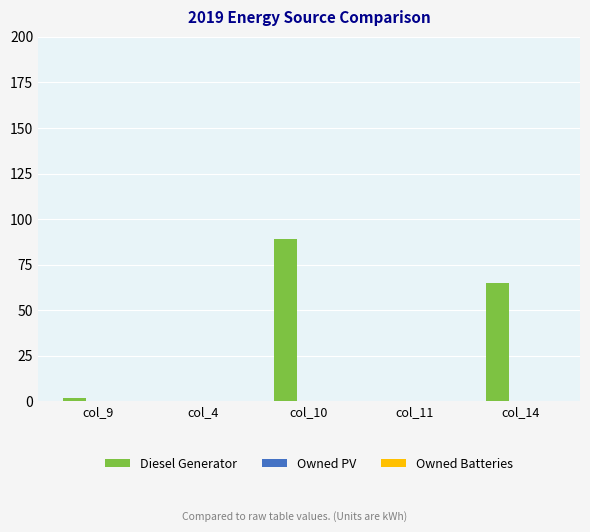

Approximately how many times larger is the value at col_14 compared to col_10?

0.7